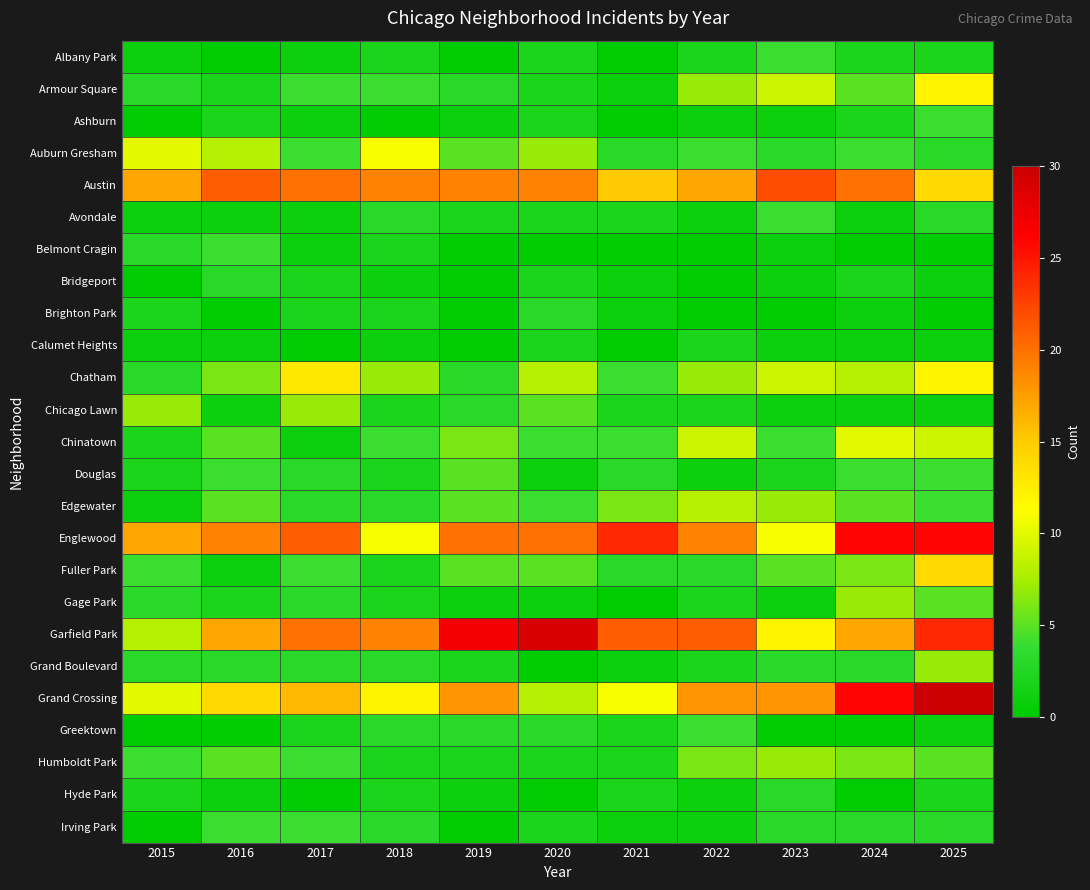

Rank the series by their maximum value, from highest to lowest.

Grand Crossing, Garfield Park, Englewood, Austin, Fuller Park, Chatham, Armour Square, Auburn Gresham, Chinatown, Edgewater, Chicago Lawn, Gage Park, Grand Boulevard, Humboldt Park, Douglas, Albany Park, Ashburn, Avondale, Belmont Cragin, Greektown, Irving Park, Bridgeport, Brighton Park, Hyde Park, Calumet Heights